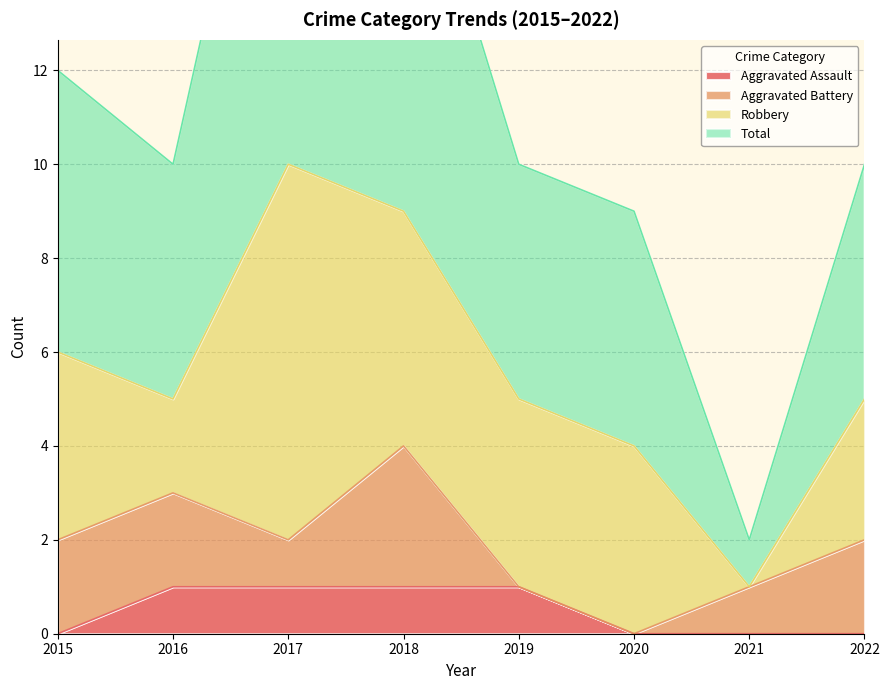

Rank the categories by Total value from highest to lowest.

2017, 2018, 2015, 2016, 2019, 2022, 2020, 2021